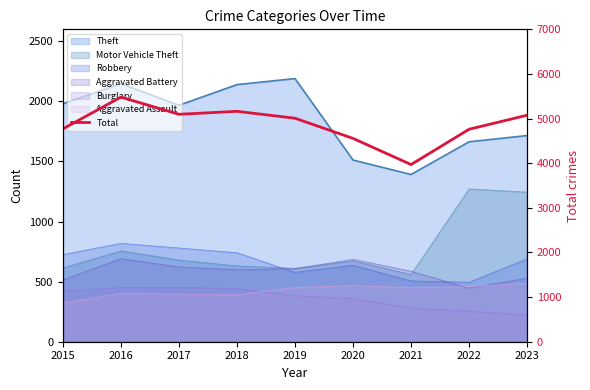

The chart shows a value of 3970 at 2021. True or false?

True